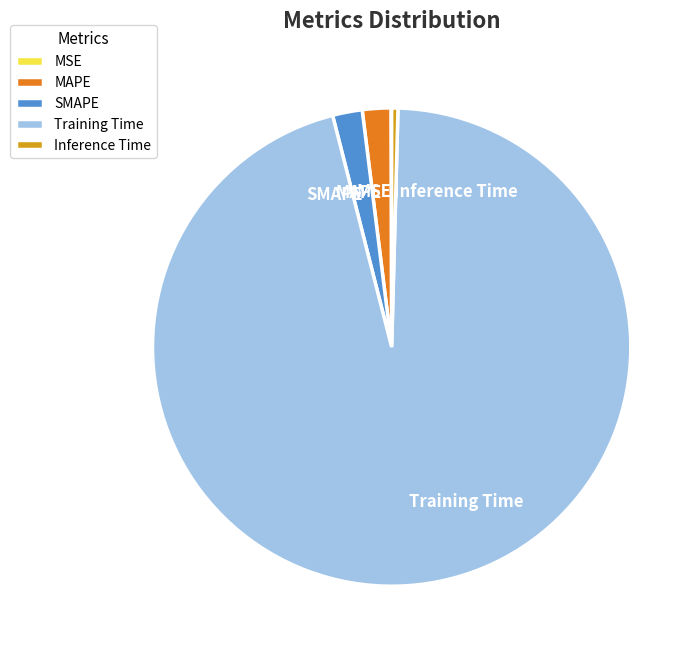

Do SMAPE and MAPE together represent more than half of the pie?

No